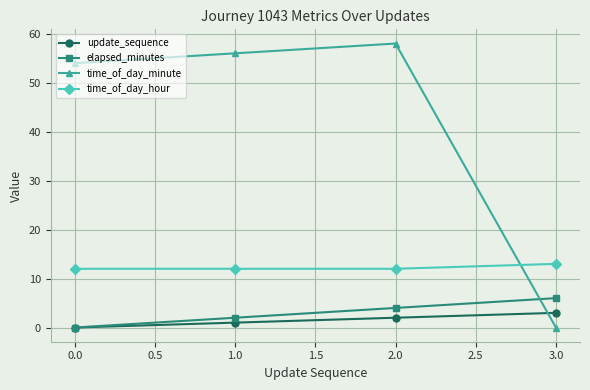

What is the label of the 2nd point from the right?

2.0